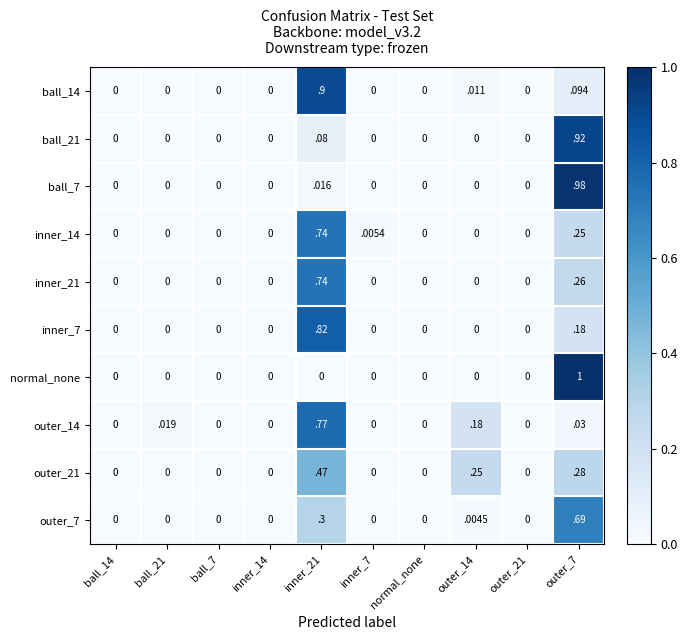

Which series has the widest spread of values?

normal_none